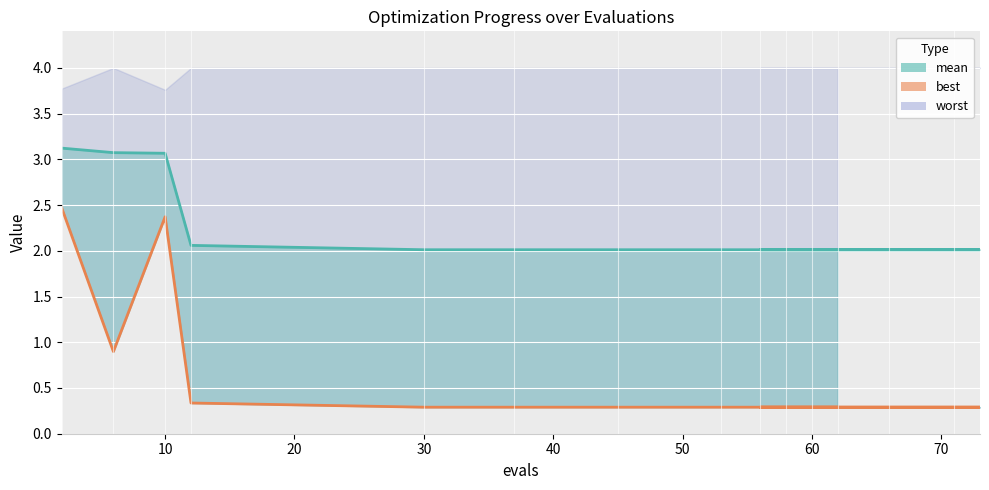

At which category does the chart reach its minimum across all series?

30